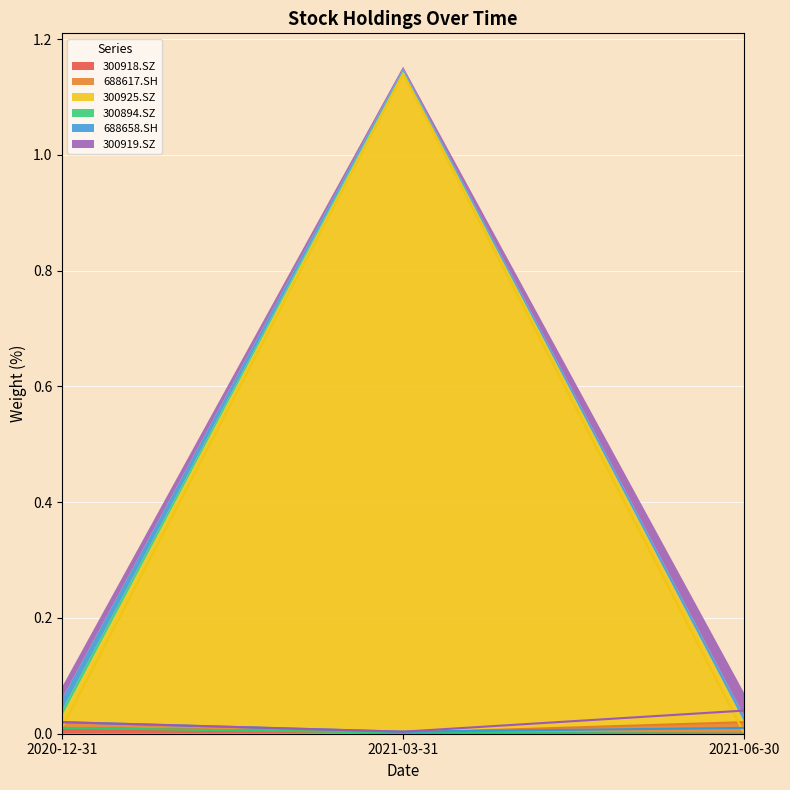

Which series has the largest range (max minus min)?

300925.SZ